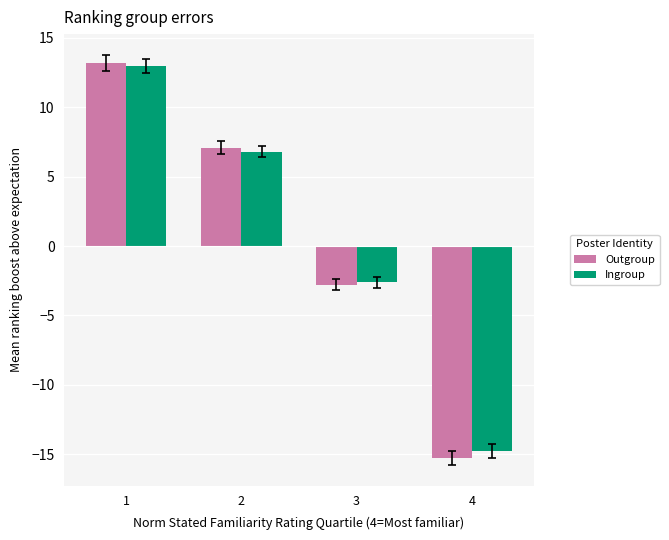

True or false: Outgroup has a value of 7.1 at 2.

True